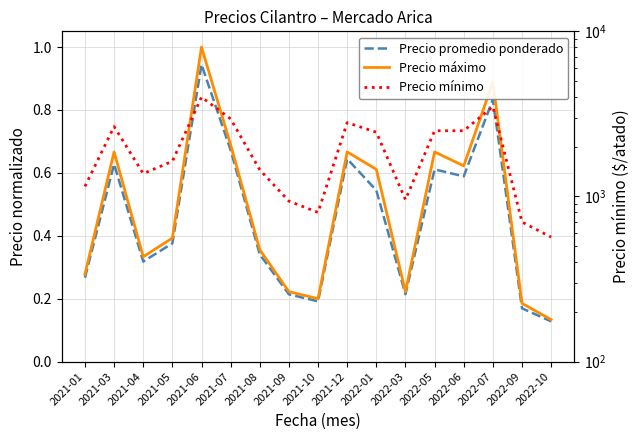

At which label does Precio promedio ponderado reach its peak?

2021-06